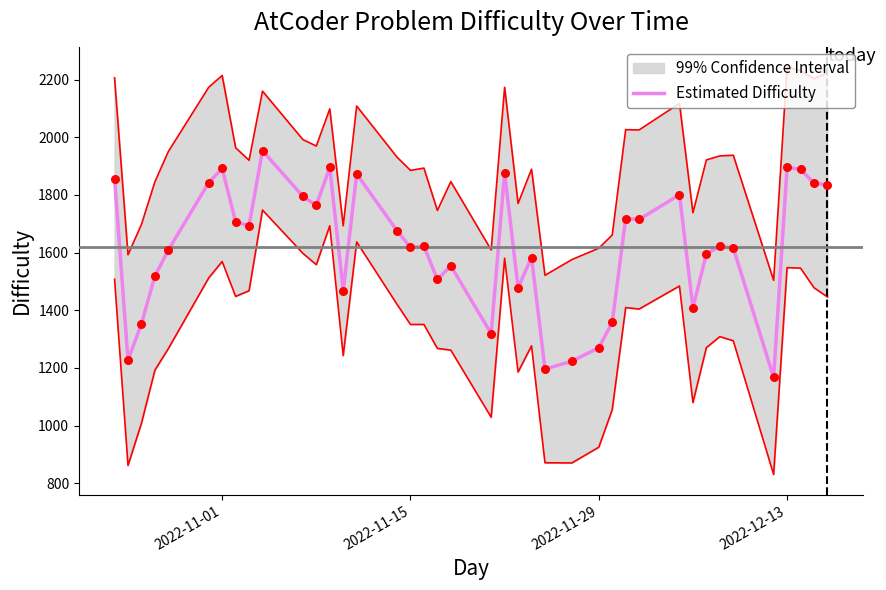

What is the maximum value for Estimated Difficulty?

1954